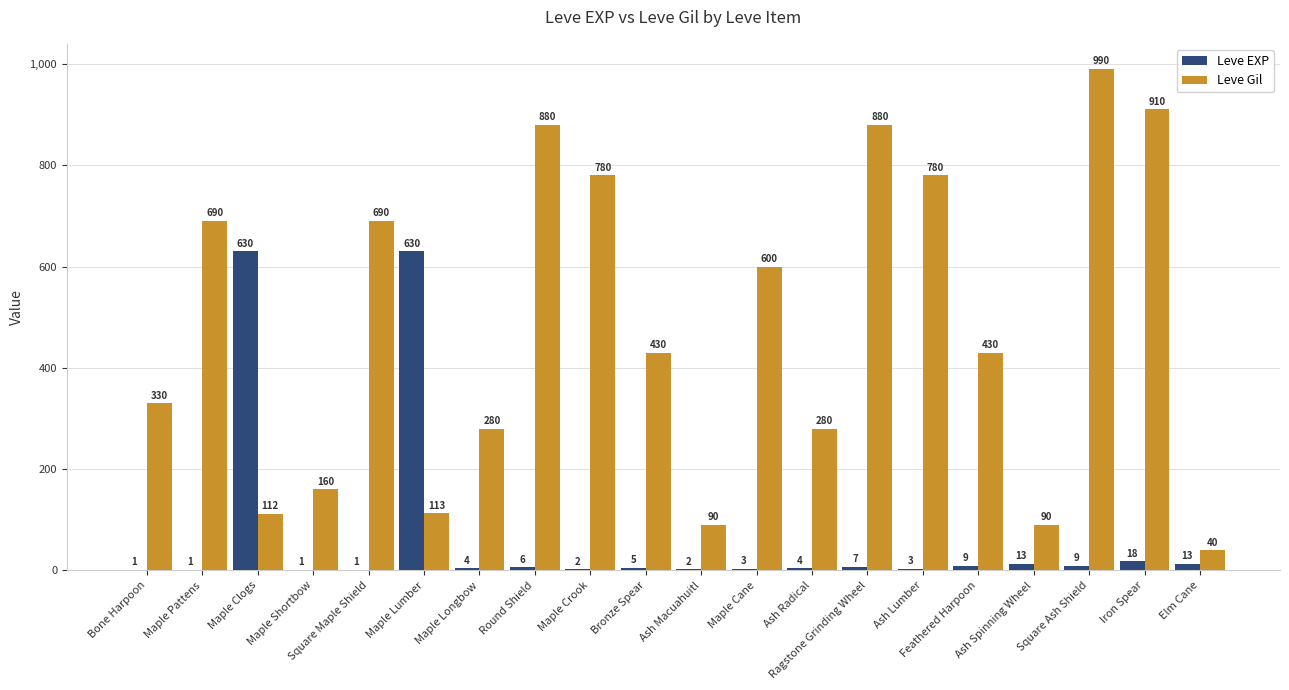

Is the value of Leve EXP at Maple Cane greater than the value of Leve Gil at Square Ash Shield?

No